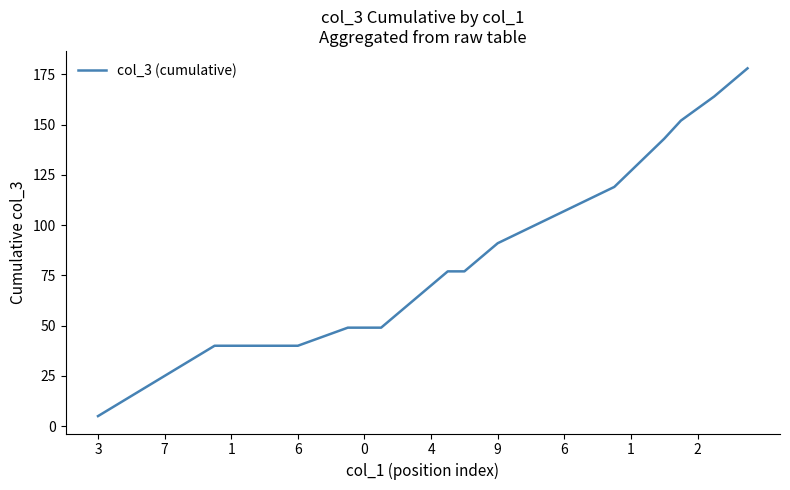

What is the greatest value displayed?

178